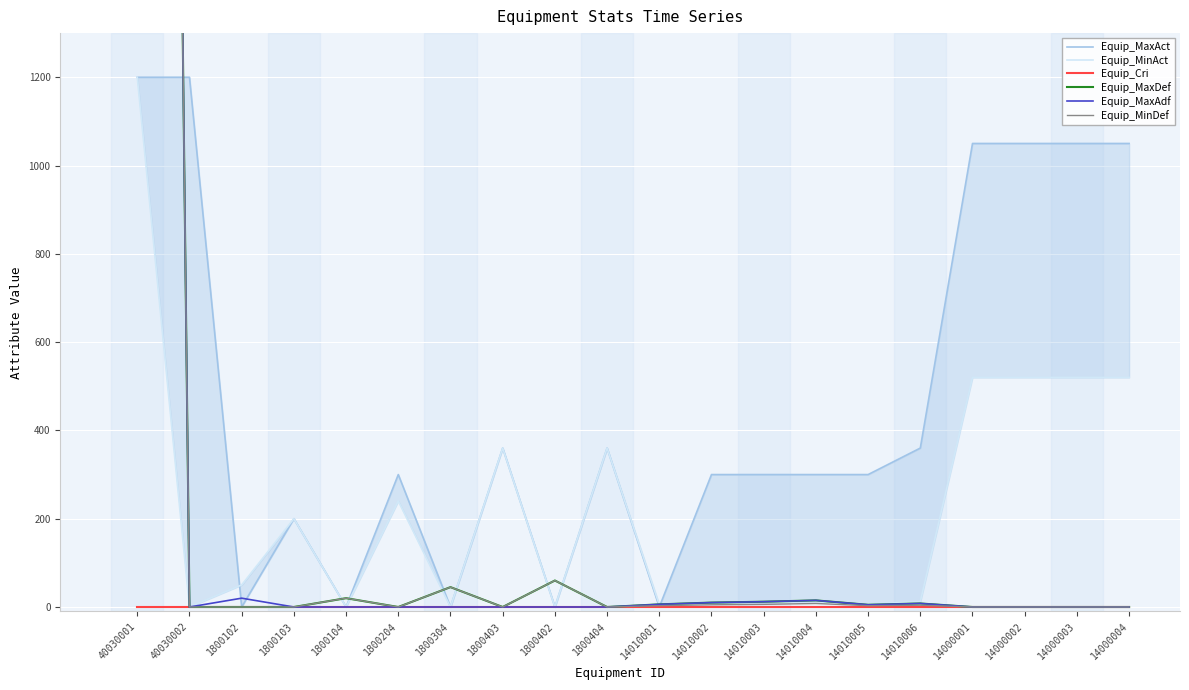

True or false: Equip_MaxAct has a value of 509 at 14010005.

False